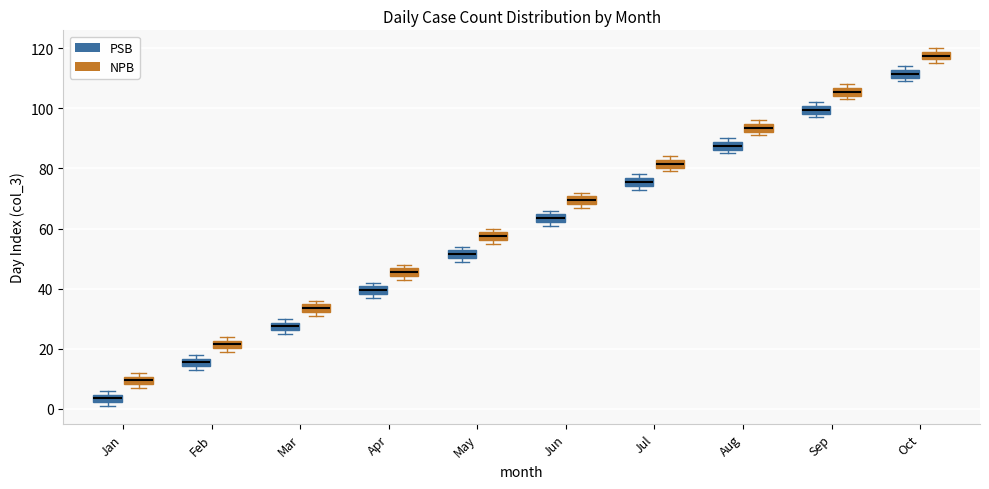

Where is the upper edge of the box for Apr (NPB) on the y-axis? The values are not printed on the chart, so give them approximately, as read against the axis.

46